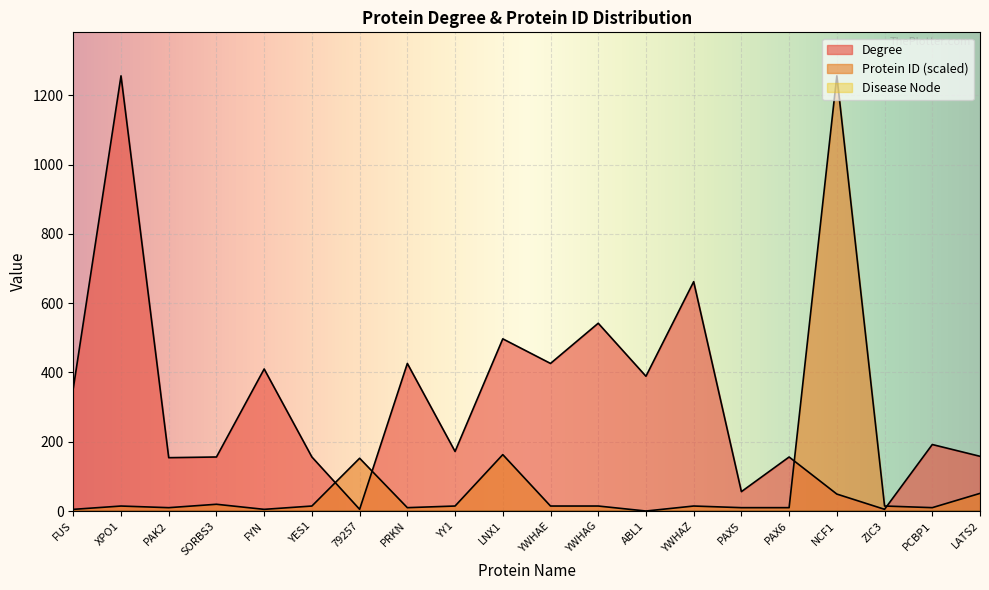

Which series has the largest total across all categories?

Degree